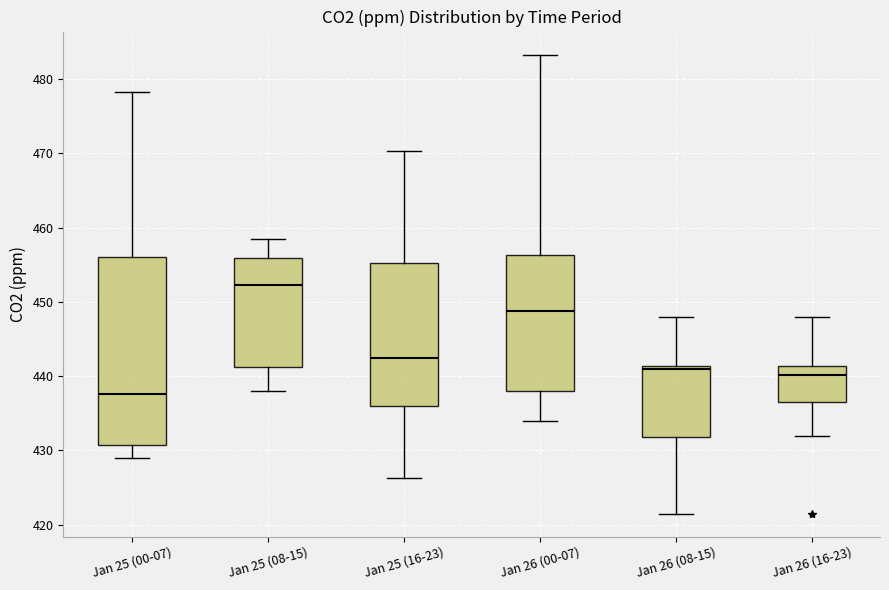

Where is the lower edge of the box for Jan 25 (08-15) on the y-axis? The values are not printed on the chart, so give them approximately, as read against the axis.

441